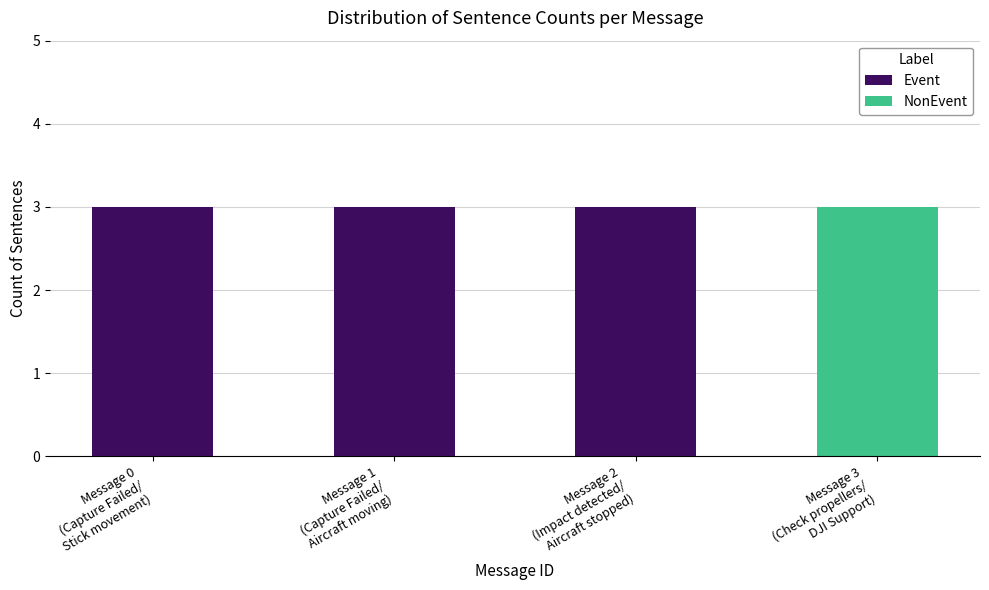

What is the sum of all Event values?

9